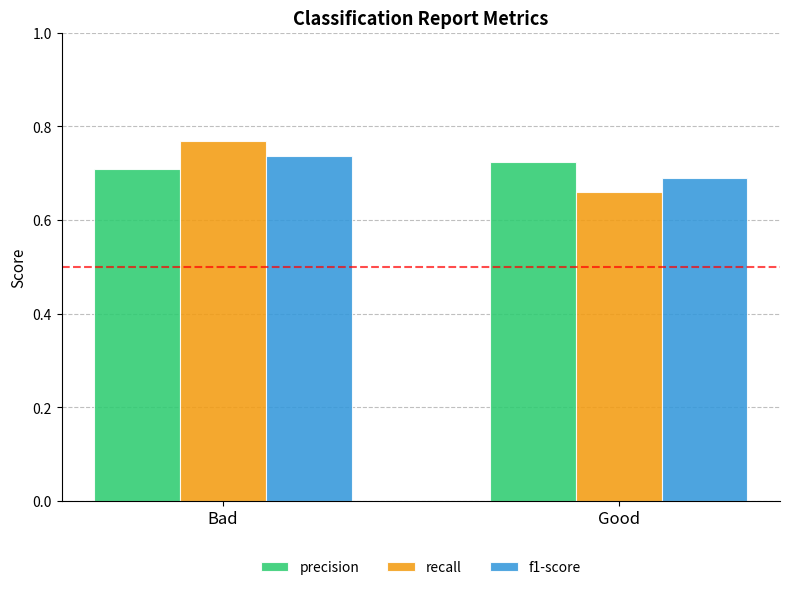

Is the value of recall at Good greater than the value of precision at Bad?

No